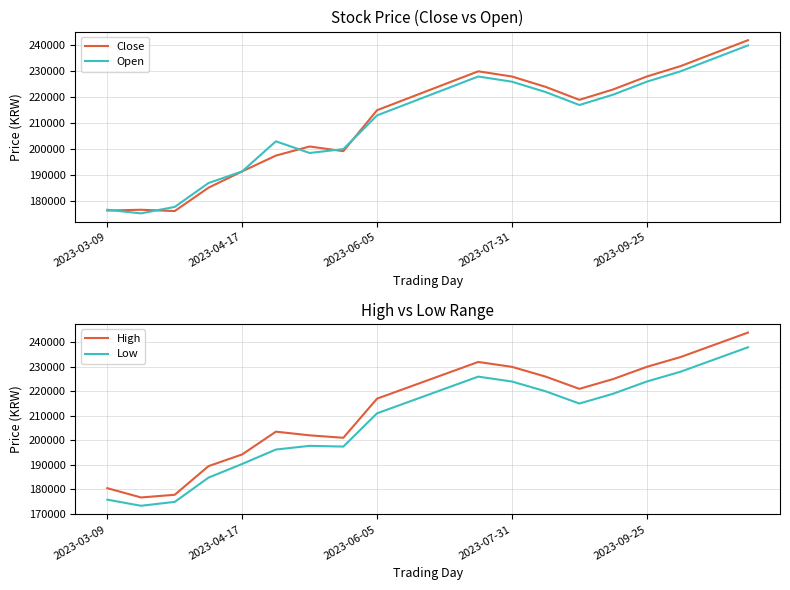

Is the value of Open at 9 greater than the value of Close at 19?

No